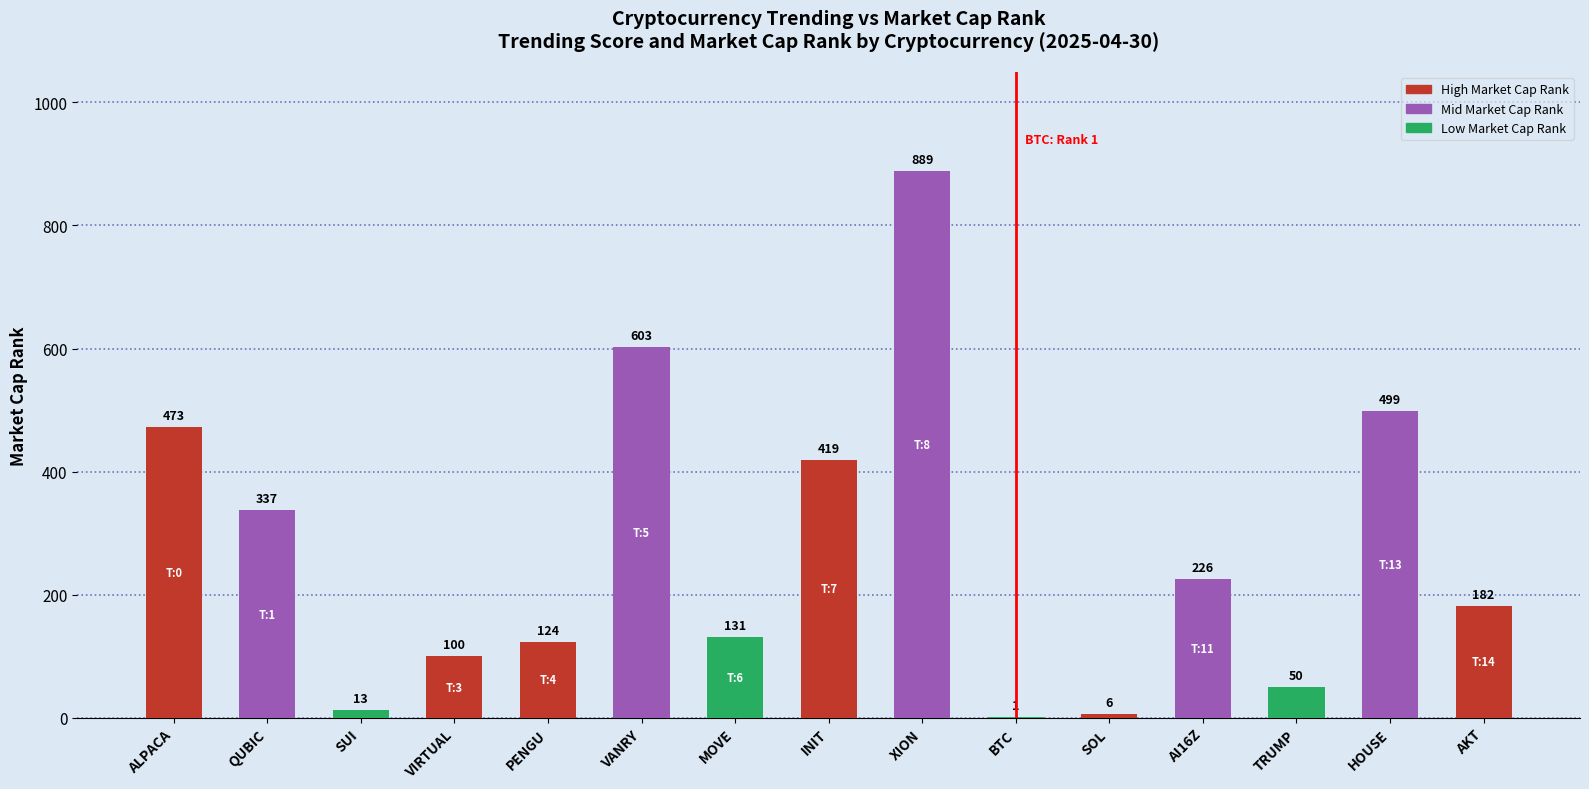

At which label is the value closest to 445?

INIT